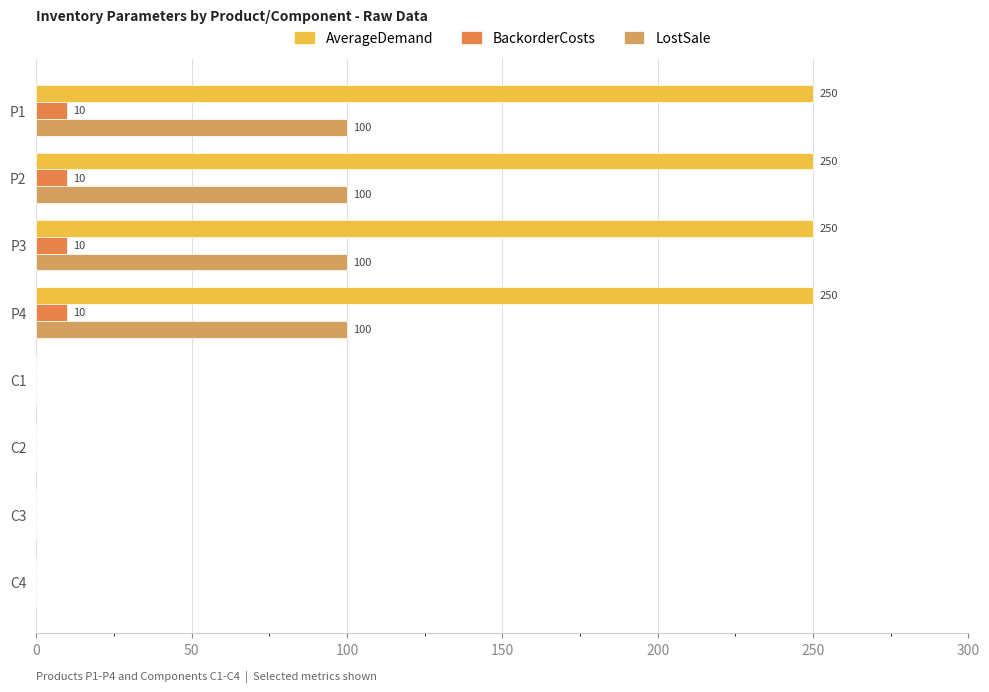

What is the sum of all LostSale values?

400